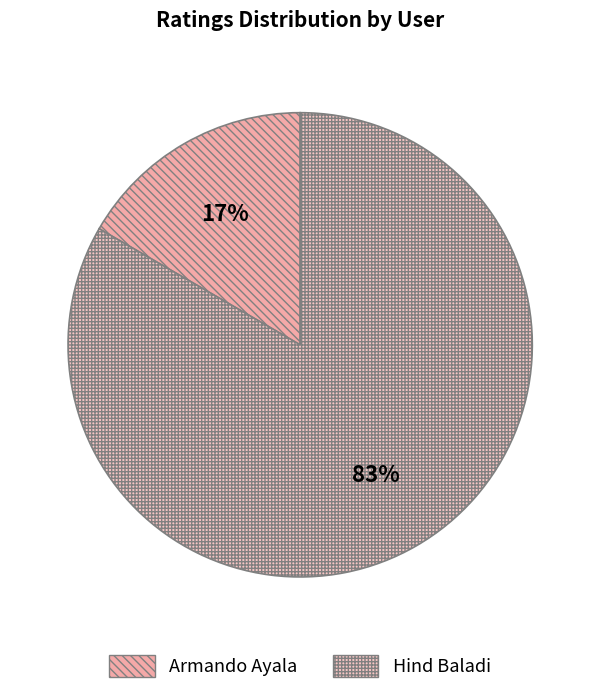

Does Armando Ayala represent more than half of the total?

No